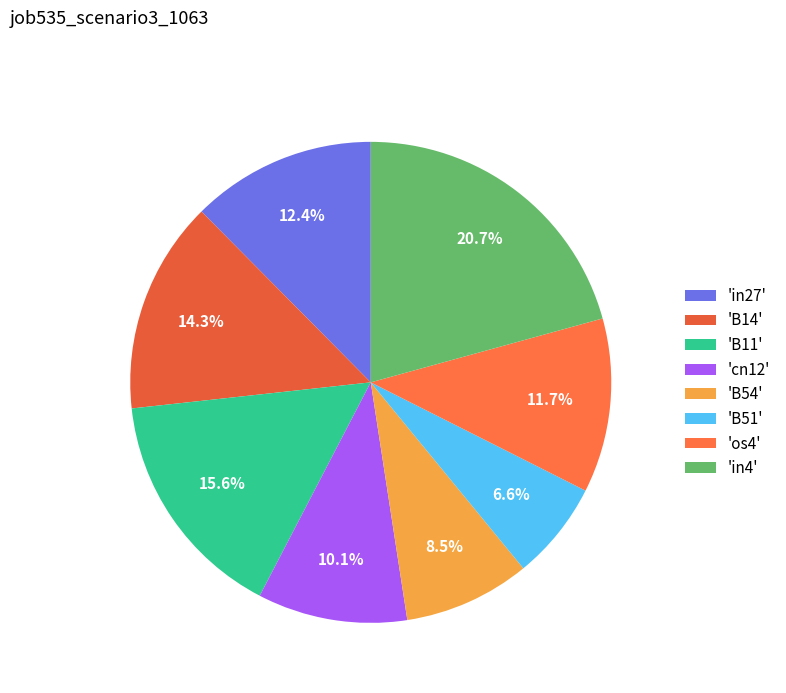

Which category has the smallest portion of the pie?

'B51'